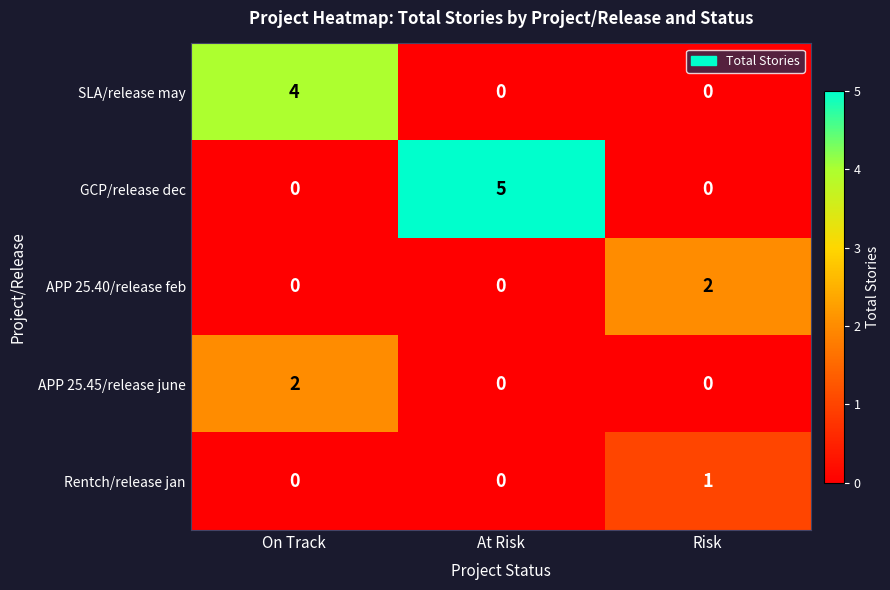

What is the sum of all SLA/release may values?

4